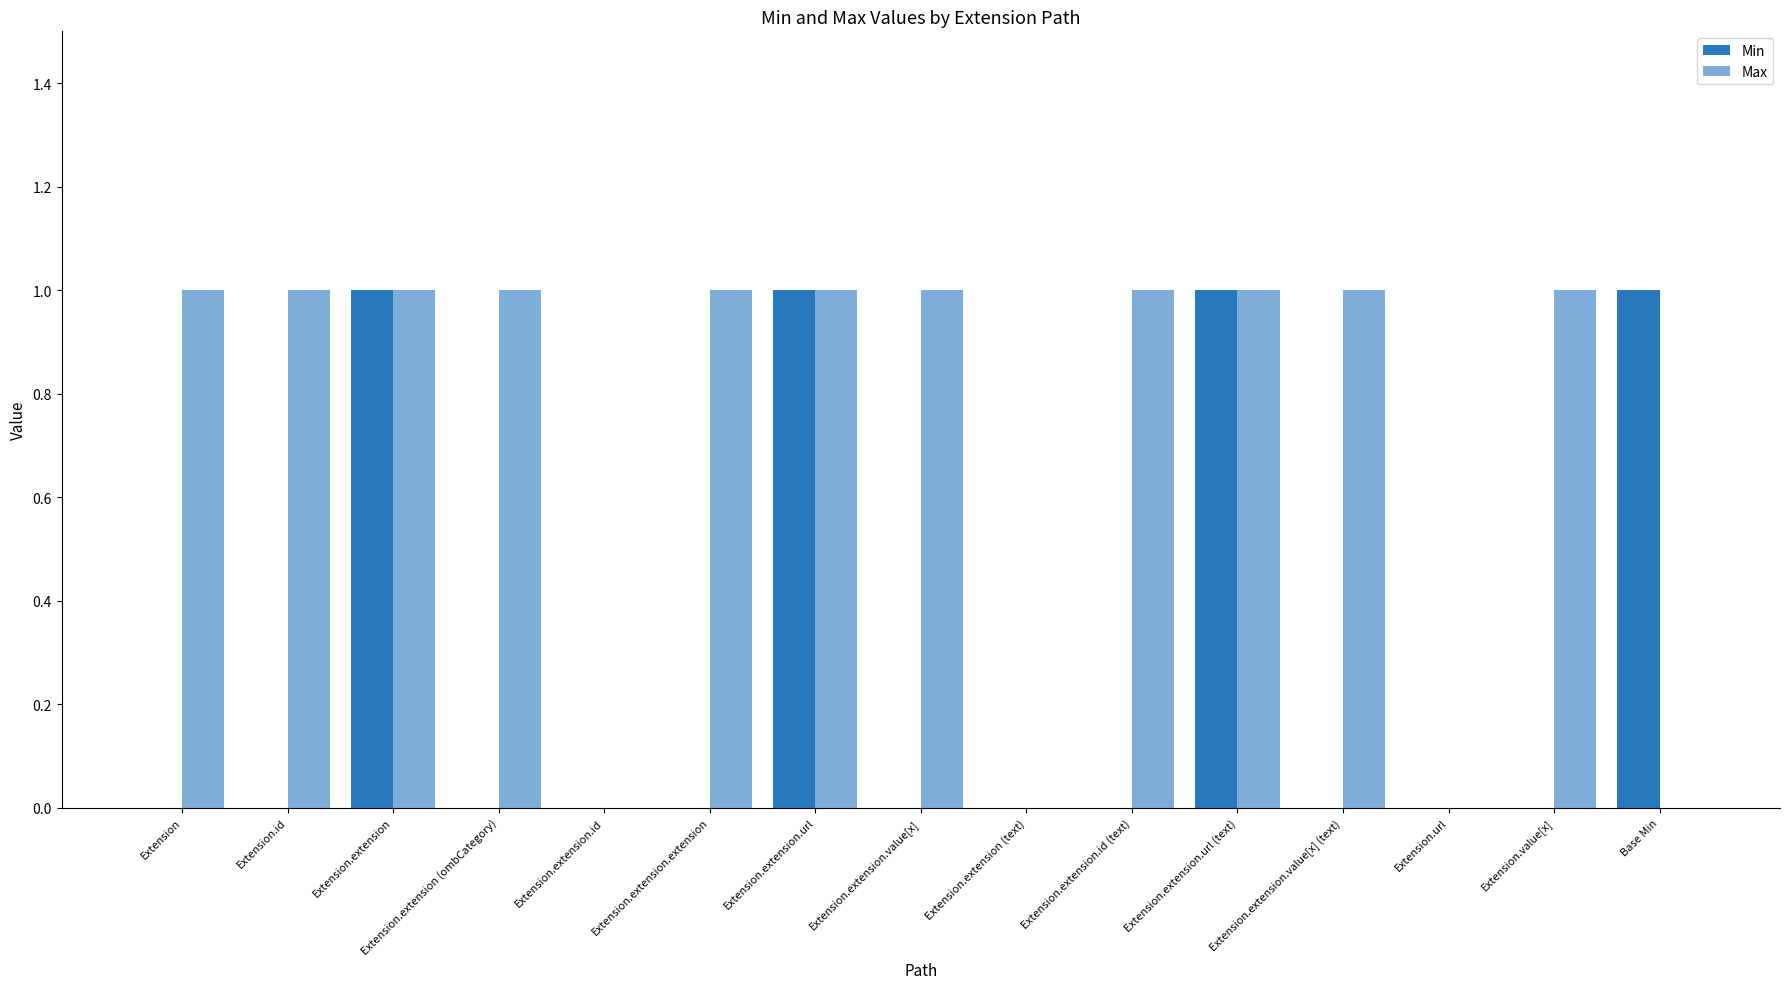

Which has a higher value, Extension.extension (ombCategory) or Extension.id?

Extension.extension (ombCategory)